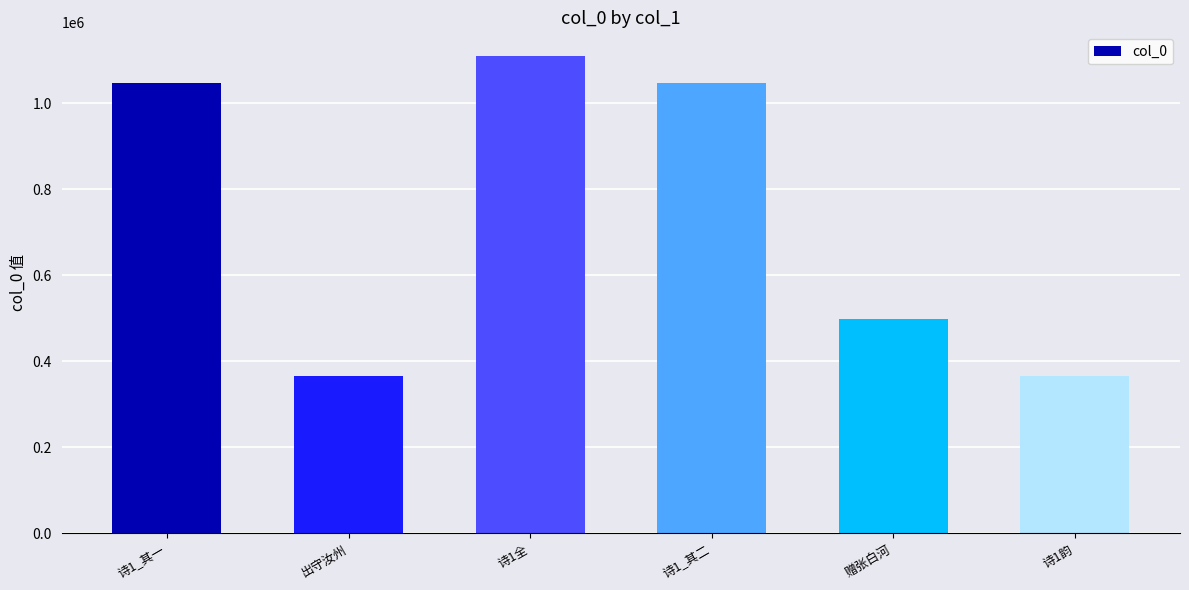

Count the number of data series in this chart.

1